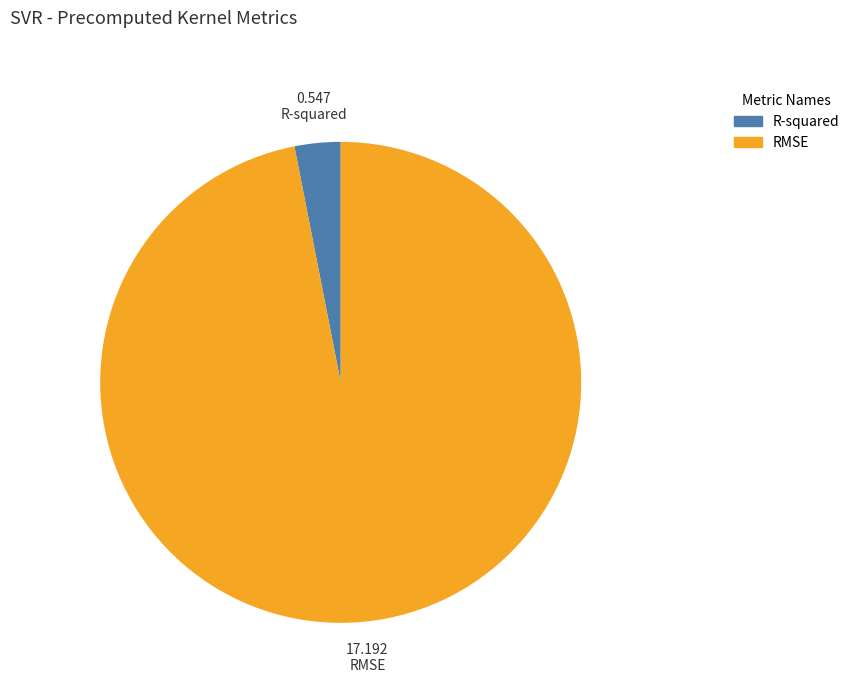

Which category has the smallest portion of the pie?

R-squared